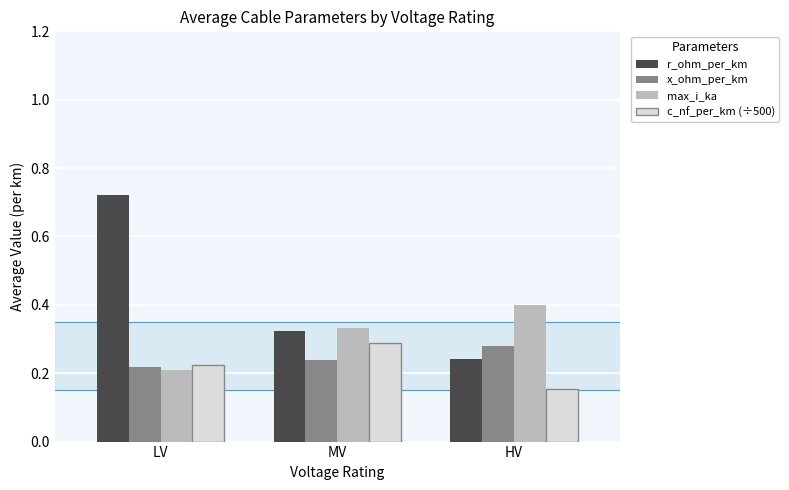

What is the label of the 3rd bar from the left?

HV